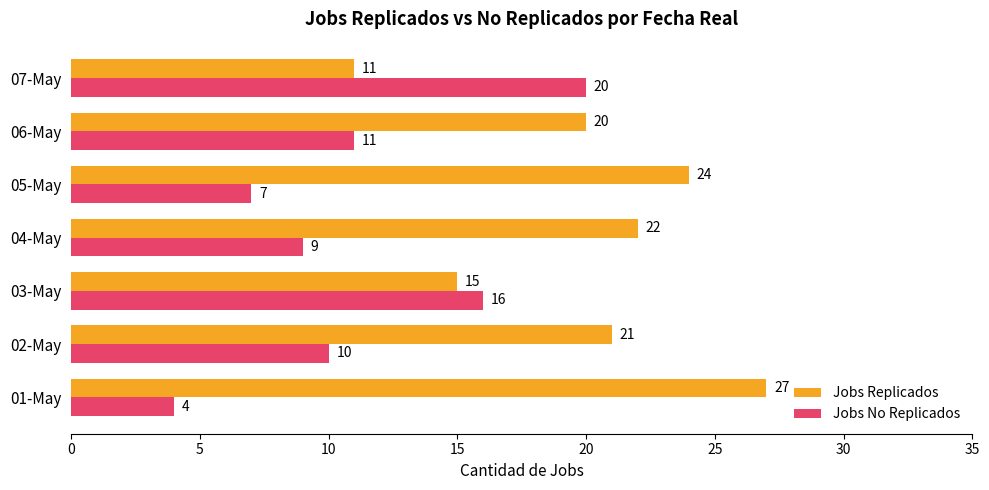

What is the minimum value shown in the chart?

4